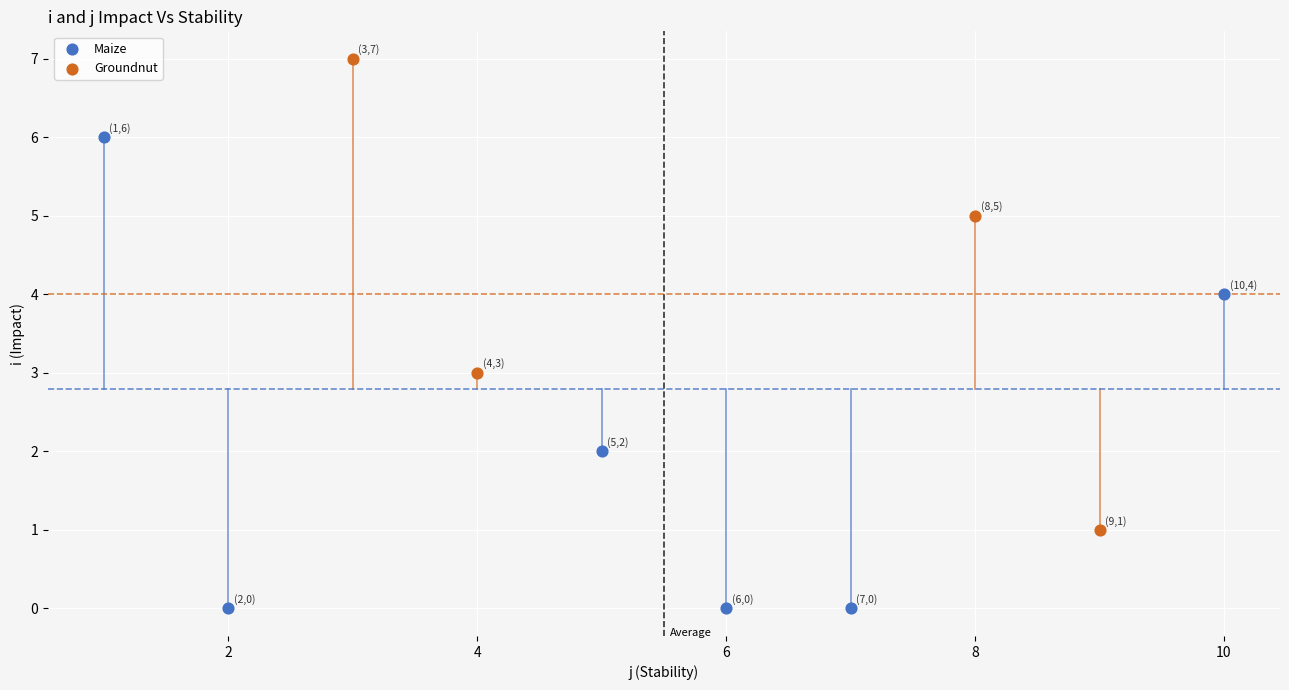

Which series reaches the minimum Y coordinate?

Maize